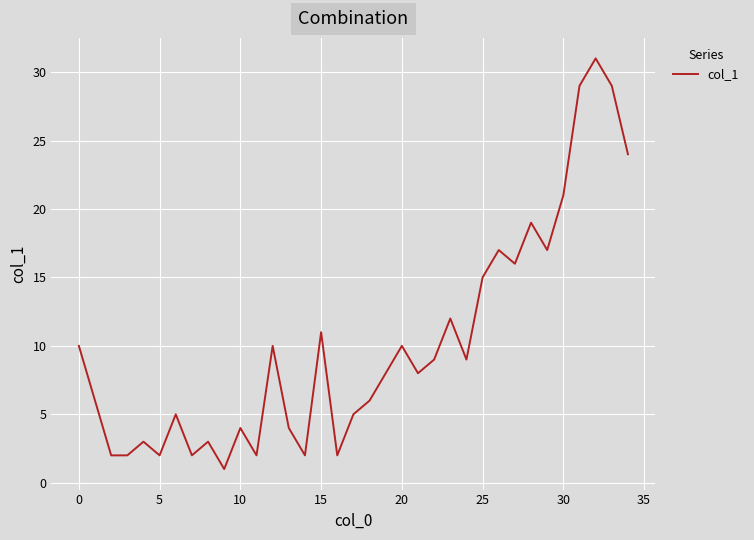

Reading right to left, extract all data points from this chart.

24	29	31	29	21	17	19	16	17	15	9	12	9	8	10	8	6	5	2	11	2	4	10	2	4	1	3	2	5	2	3	2	2	6	10